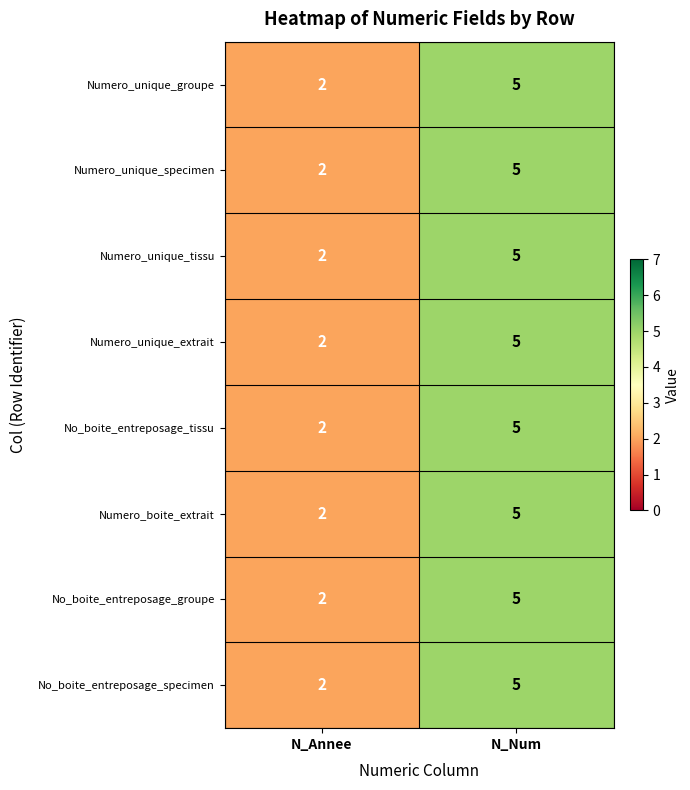

Which category has the highest value in the Numero_boite_extrait series?

N_Num